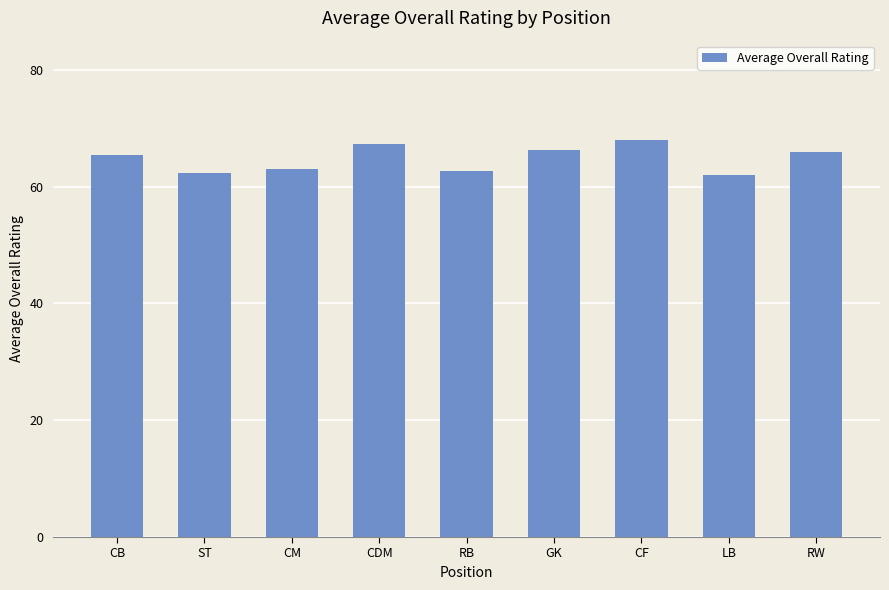

What is the approximate value at CDM?

67.3